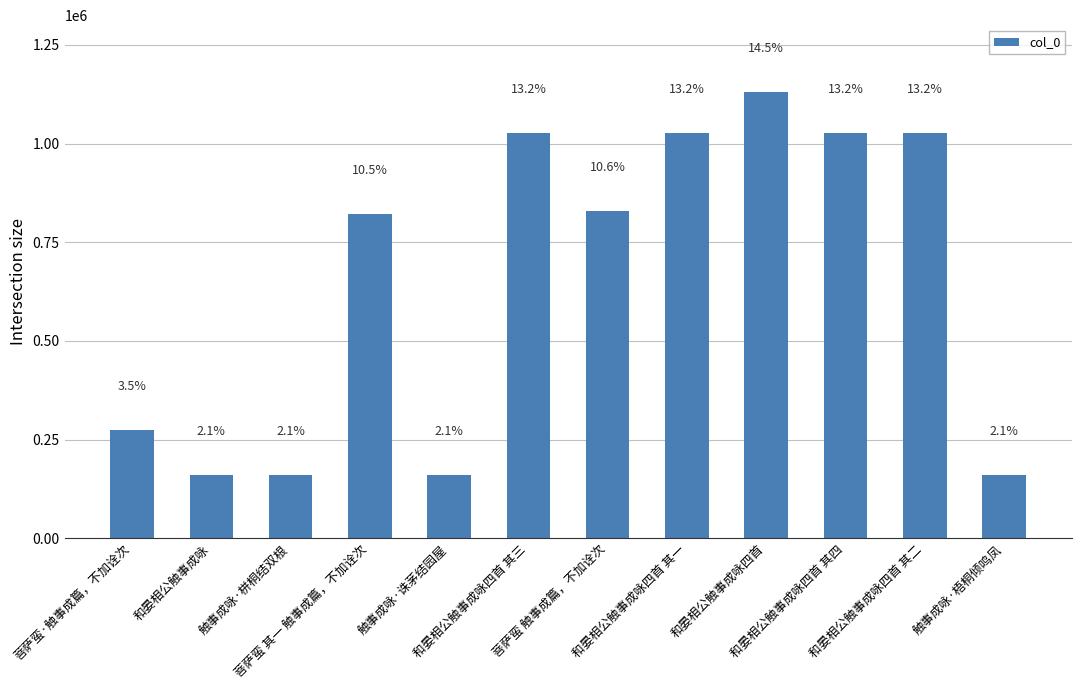

Does the chart contain any negative values?

No